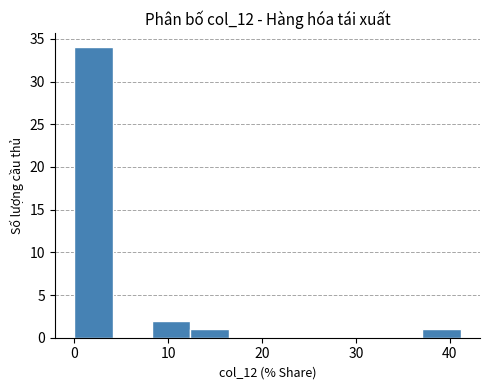

Reading left to right, list every bar in this chart as the range it spans on the x-axis followed by its height. Neither the bar edges nor the heights are printed on the chart, so give them approximately, as read against the axes.

0 to 4: 34
4 to 8: 0
8 to 12: 2
12 to 16: 1
16 to 21: 0
21 to 25: 0
25 to 29: 0
29 to 33: 0
33 to 37: 0
37 to 41: 1